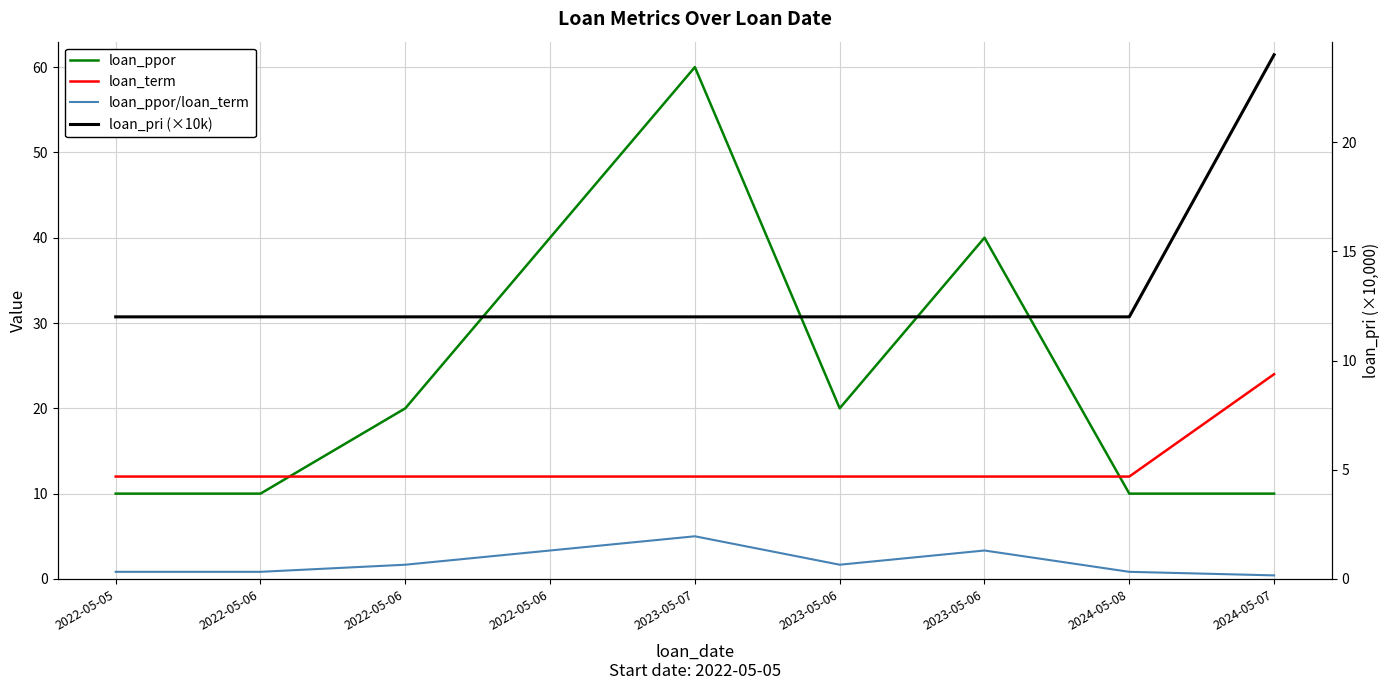

At which category does loan_ppor/loan_term reach its first local valley?

2023-05-06